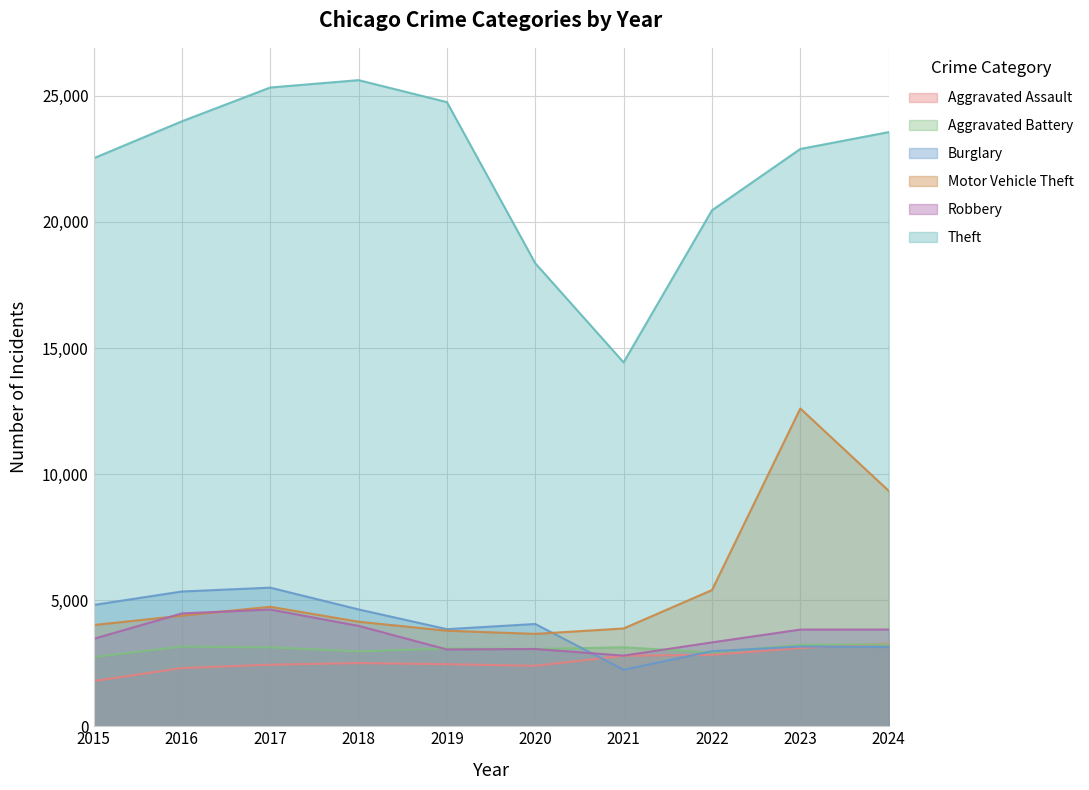

What is the sum of the Burglary values at 2015 and 2024?

7950